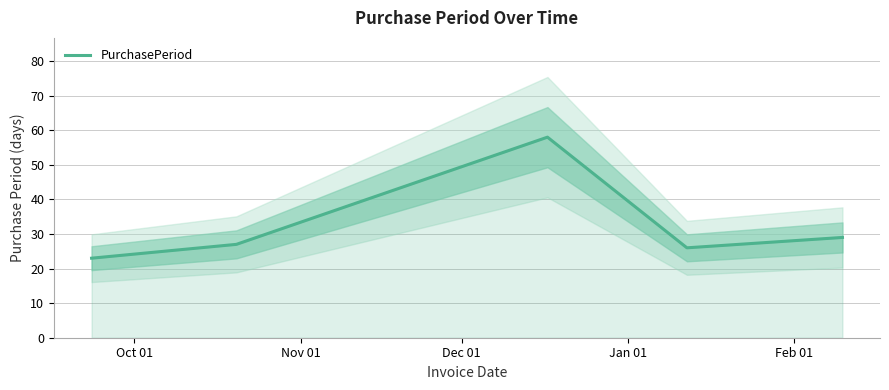

How many interior local valleys (lower than both neighbors) does the data have?

1